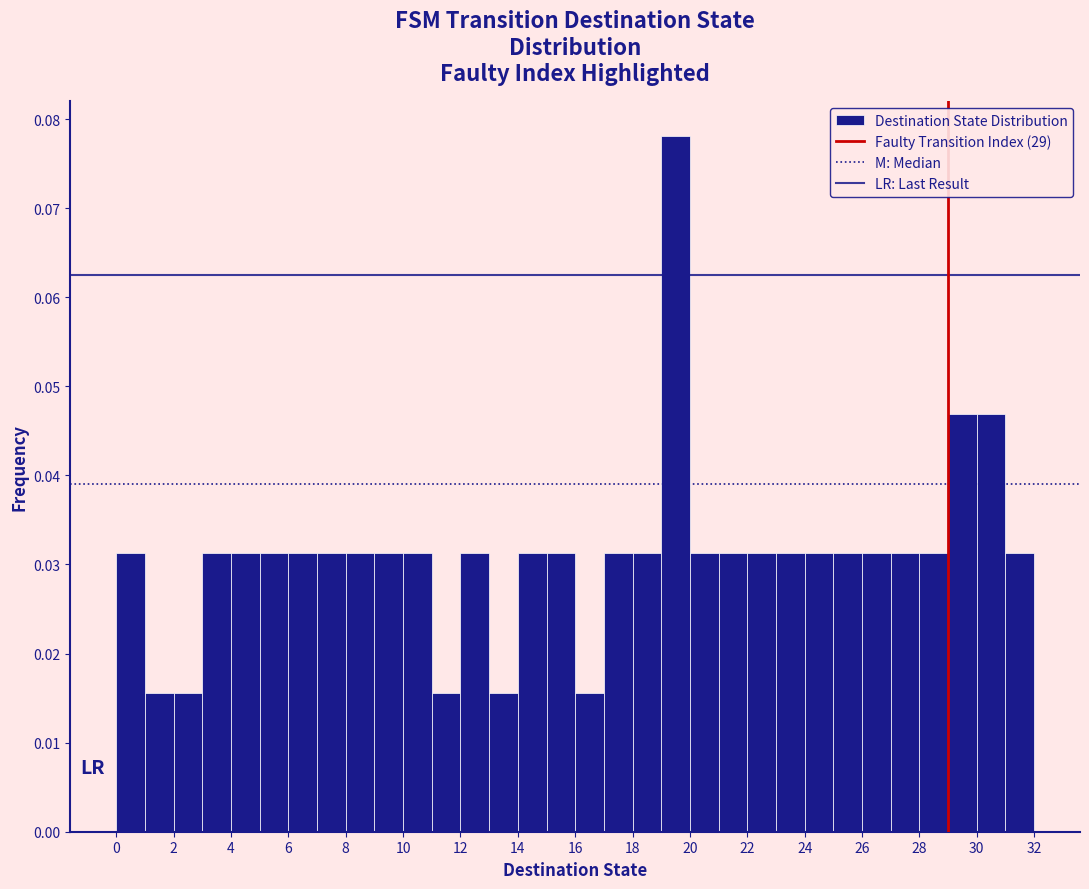

Reading left to right, transcribe this chart: for each bar, give the range it covers on the x-axis and its height. The values are not printed on the chart, so give them approximately, as read against the axis.

0 to 1: 0.031
1 to 2: 0.016
2 to 3: 0.016
3 to 4: 0.031
4 to 5: 0.031
5 to 6: 0.031
6 to 7: 0.031
7 to 8: 0.031
8 to 9: 0.031
9 to 10: 0.031
10 to 11: 0.031
11 to 12: 0.016
12 to 13: 0.031
13 to 14: 0.016
14 to 15: 0.031
15 to 16: 0.031
16 to 17: 0.016
17 to 18: 0.031
18 to 19: 0.031
19 to 20: 0.078
20 to 21: 0.031
21 to 22: 0.031
22 to 23: 0.031
23 to 24: 0.031
24 to 25: 0.031
25 to 26: 0.031
26 to 27: 0.031
27 to 28: 0.031
28 to 29: 0.031
29 to 30: 0.047
30 to 31: 0.047
31 to 32: 0.031